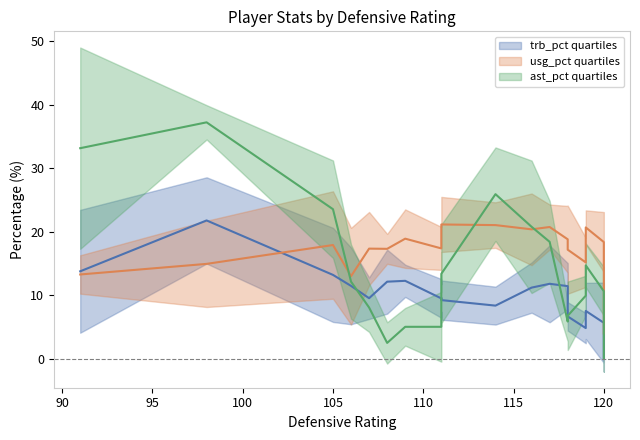

At how many categories does at least one series exceed 32?

3